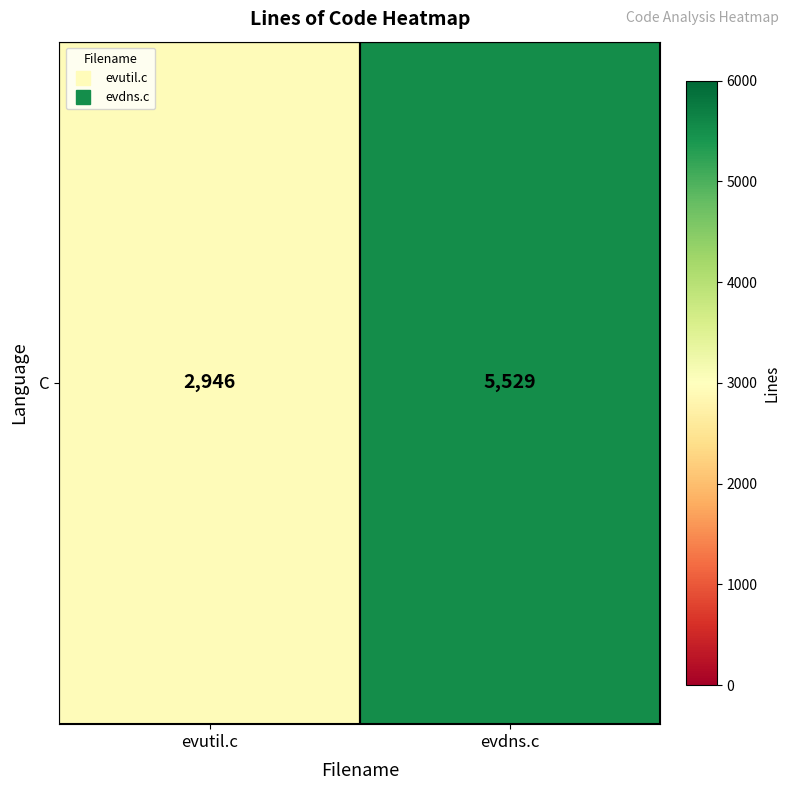

Rank the categories by value from highest to lowest.

evdns.c, evutil.c